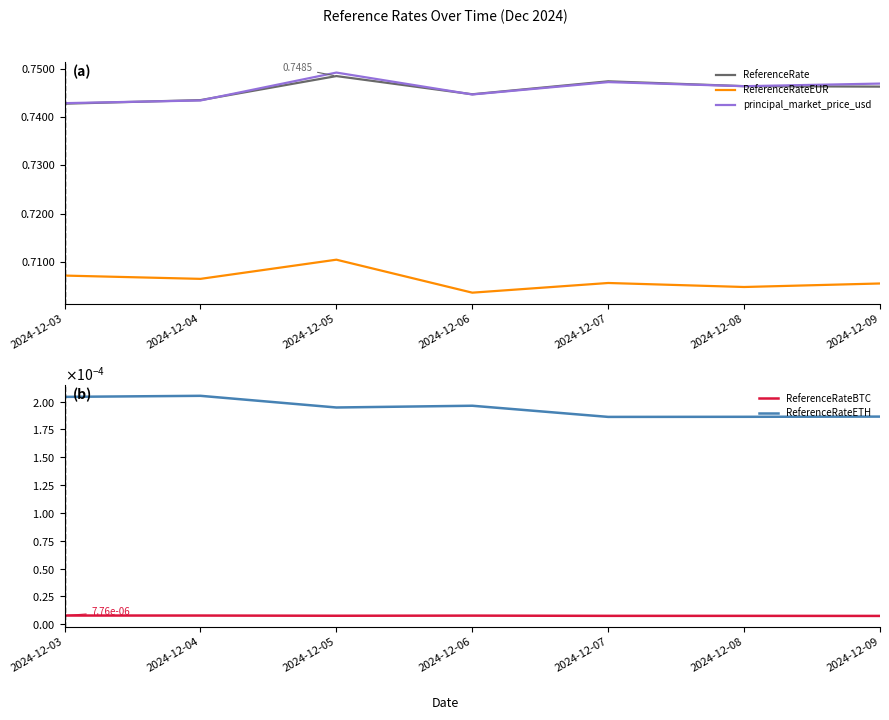

What is the highest value of the ReferenceRateEUR series?

0.7